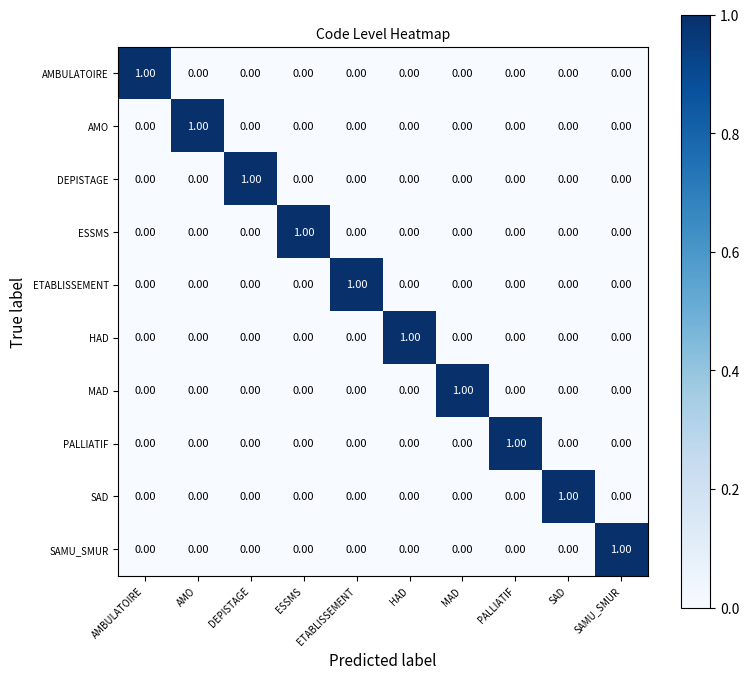

What is the maximum value shown in the chart?

1